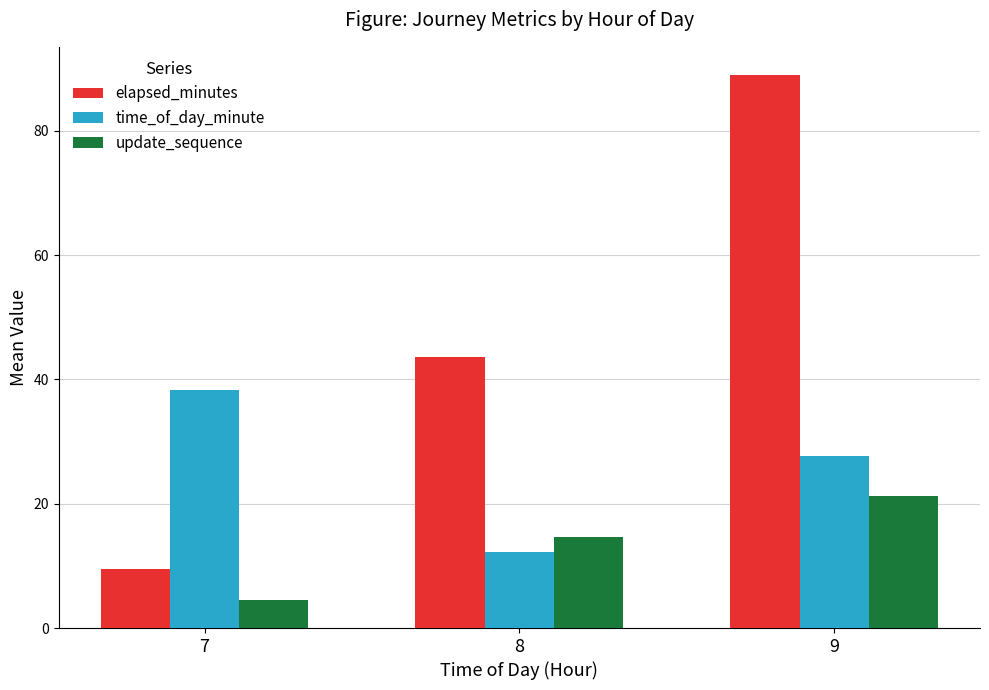

How many groups of bars are there?

3